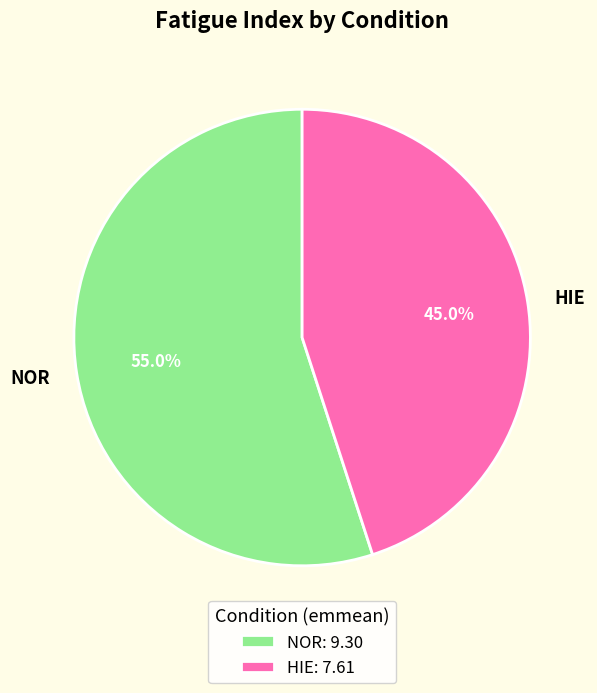

Is there a majority slice in this chart?

Yes